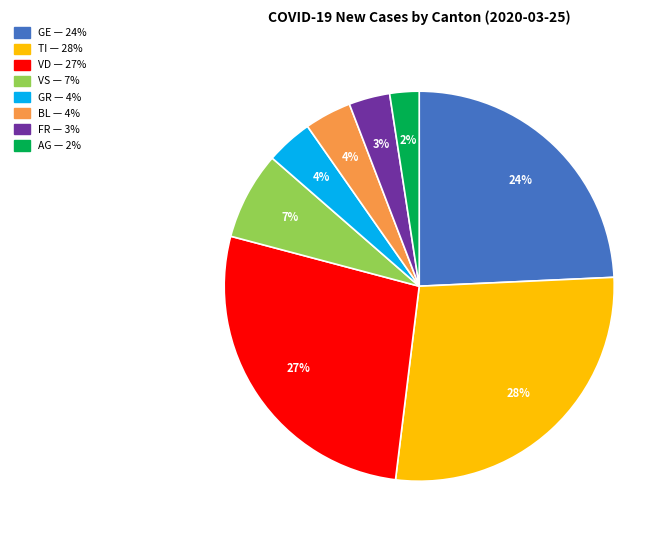

Does any single category account for the majority?

No